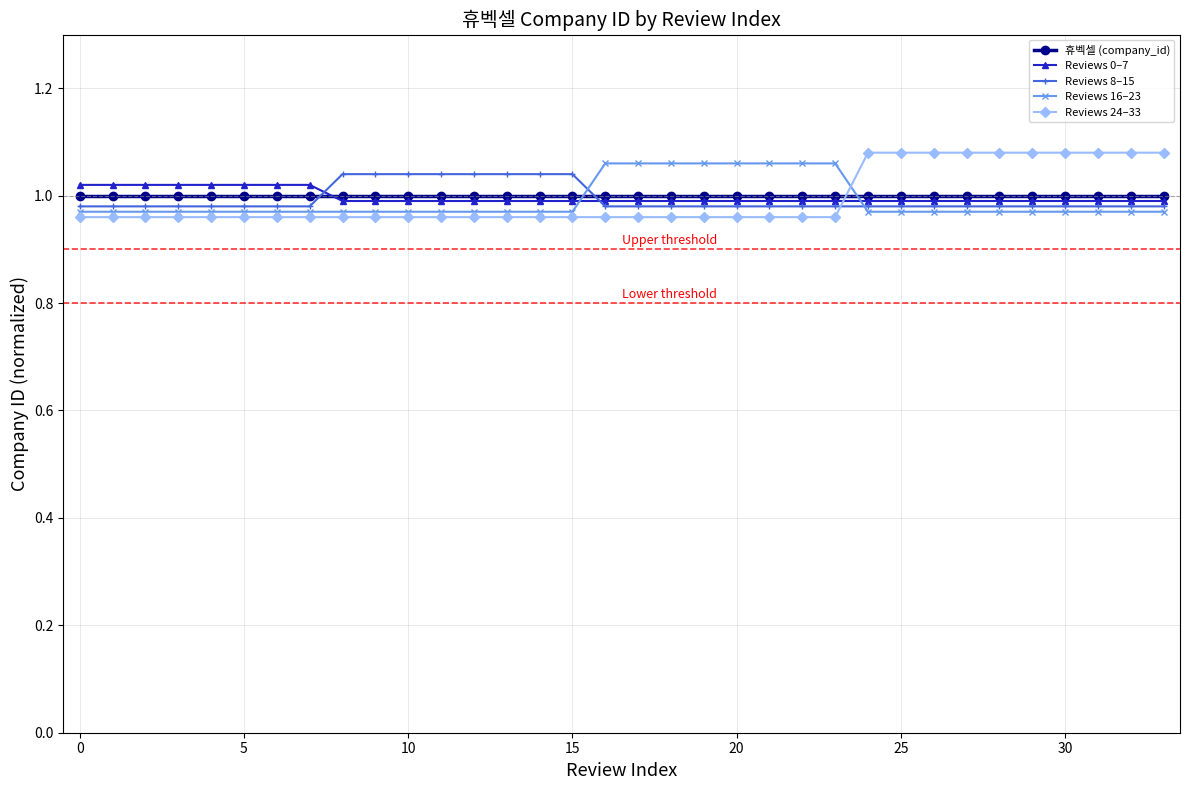

At how many categories does at least one series exceed 0?

34